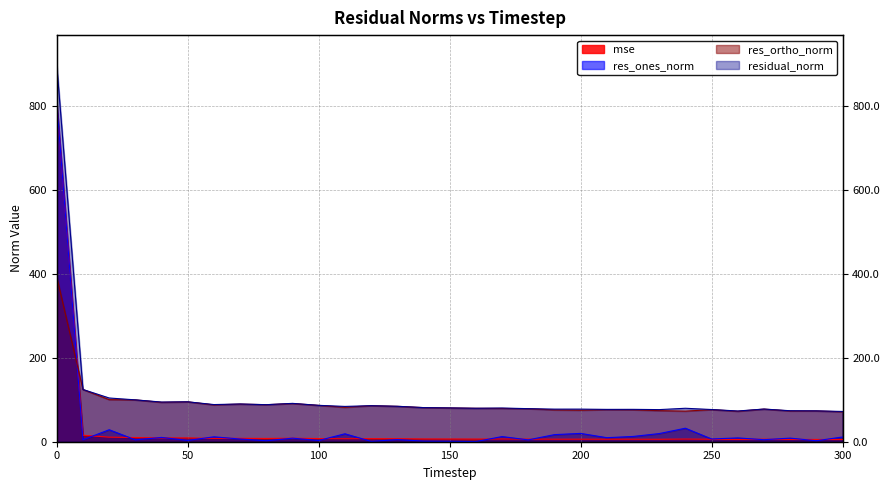

What is the sum of all residual_norm values?

3426.2